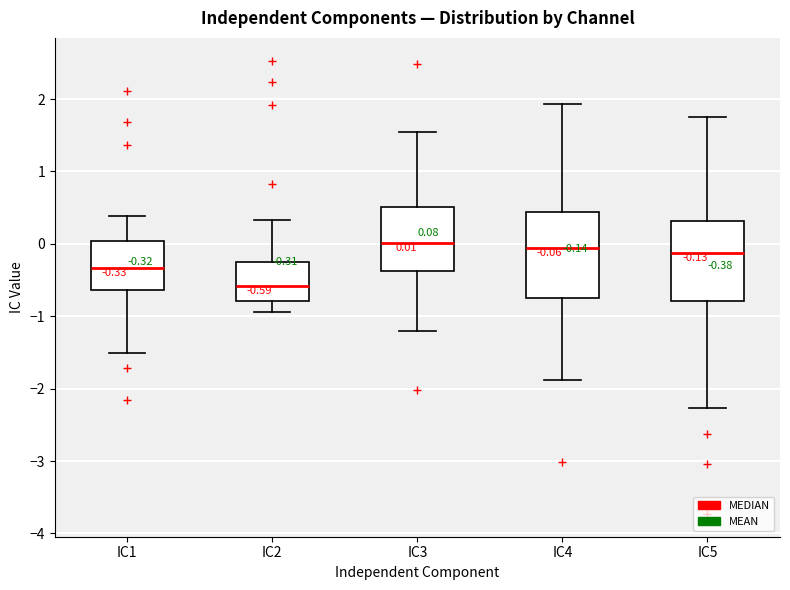

Which box has the lowest median line?

IC2